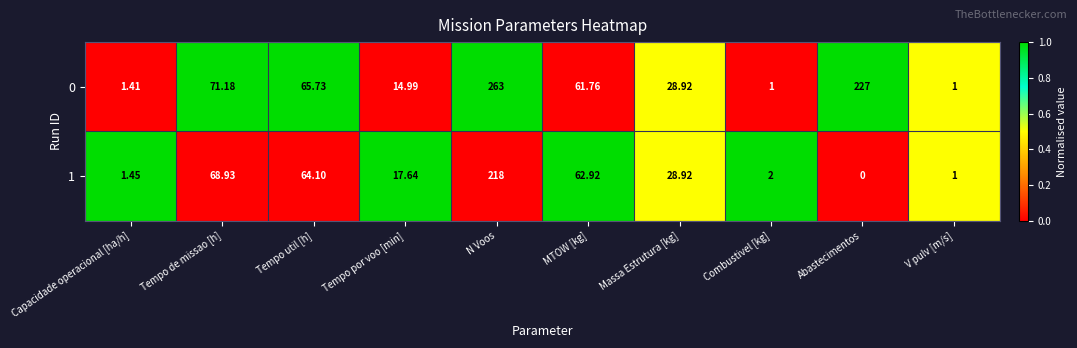

How many distinct data groups are displayed?

2